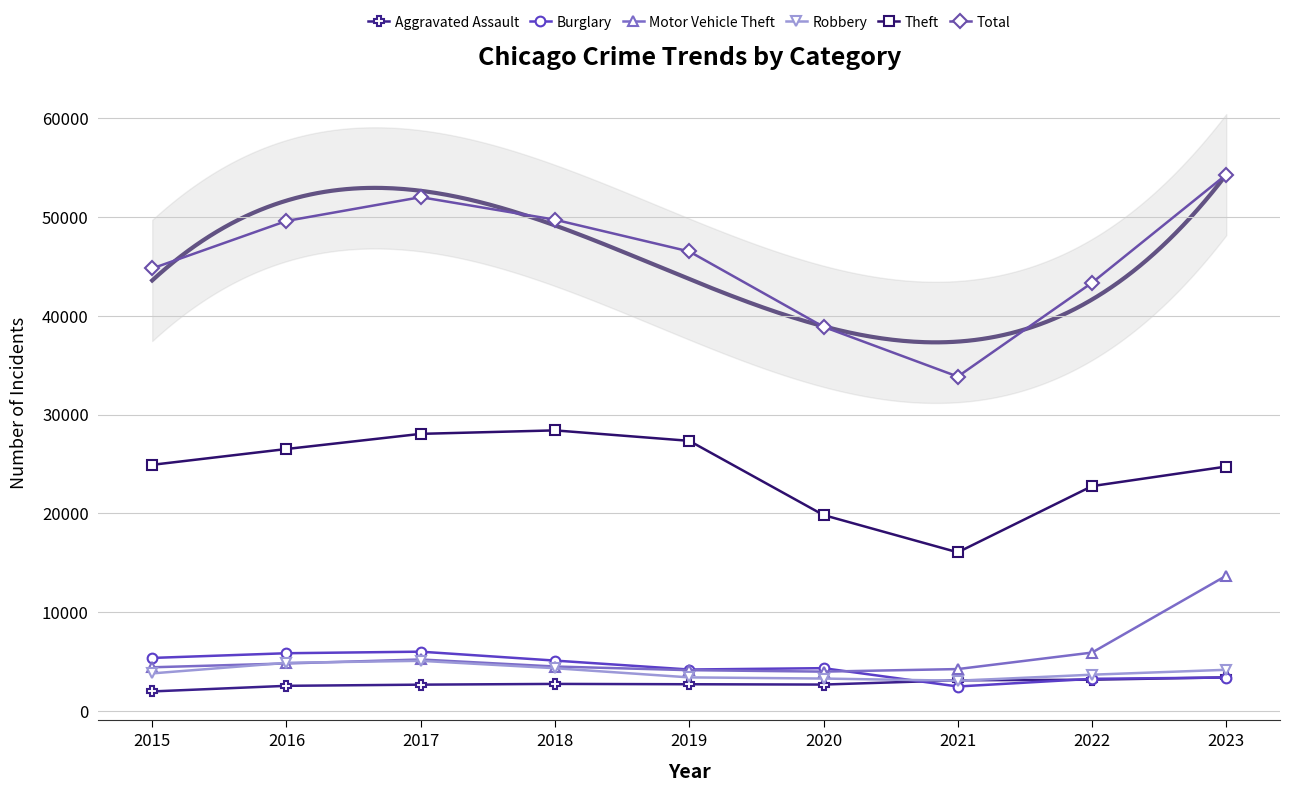

How many times do Robbery and Burglary cross each other?

1